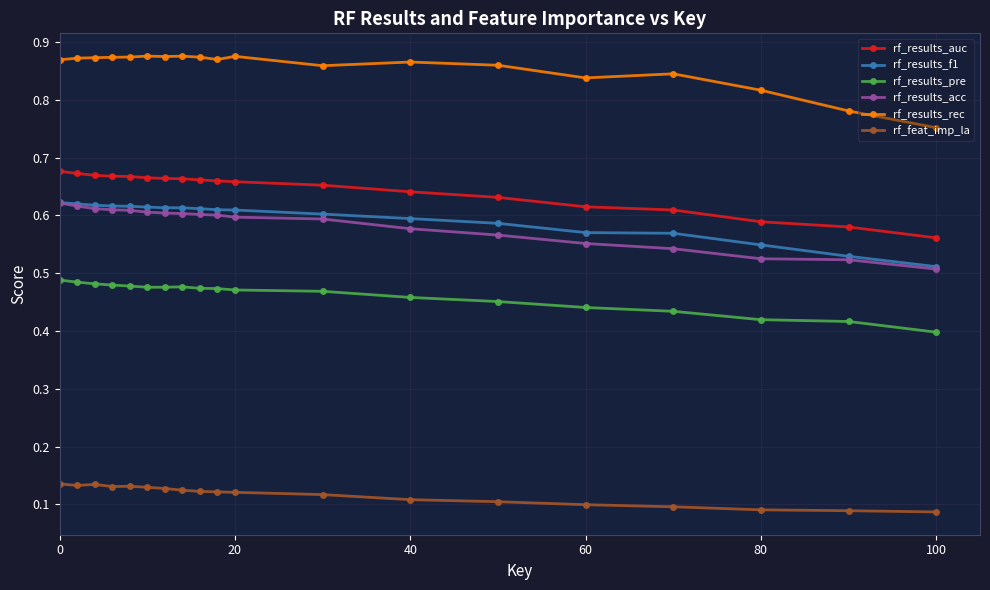

Which series has the largest total across all categories?

rf_results_rec